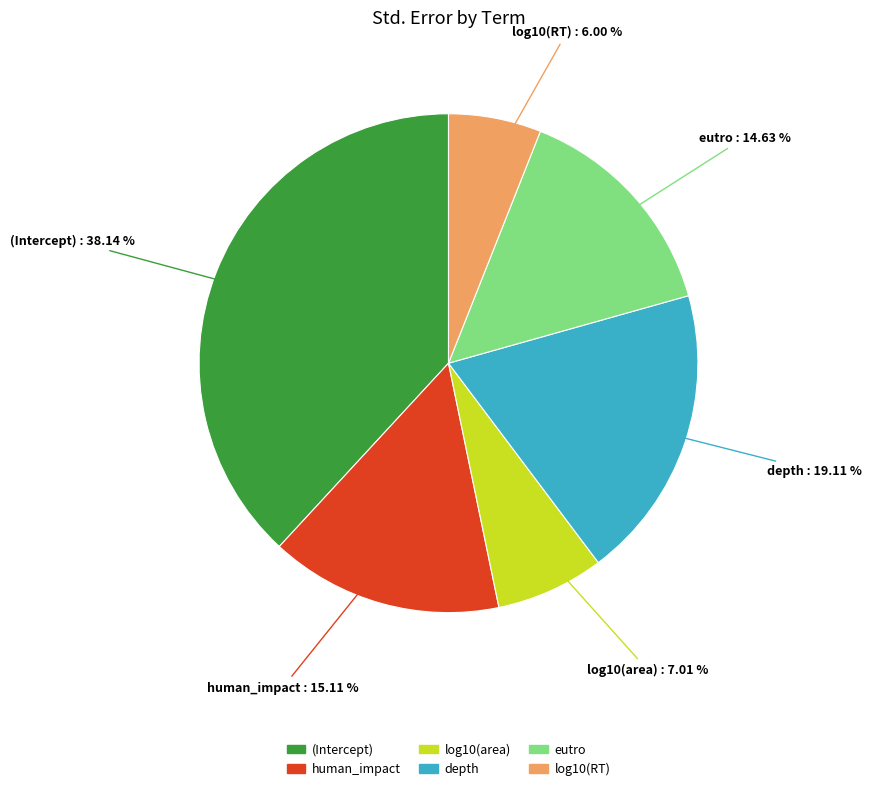

Is there a majority slice in this chart?

No